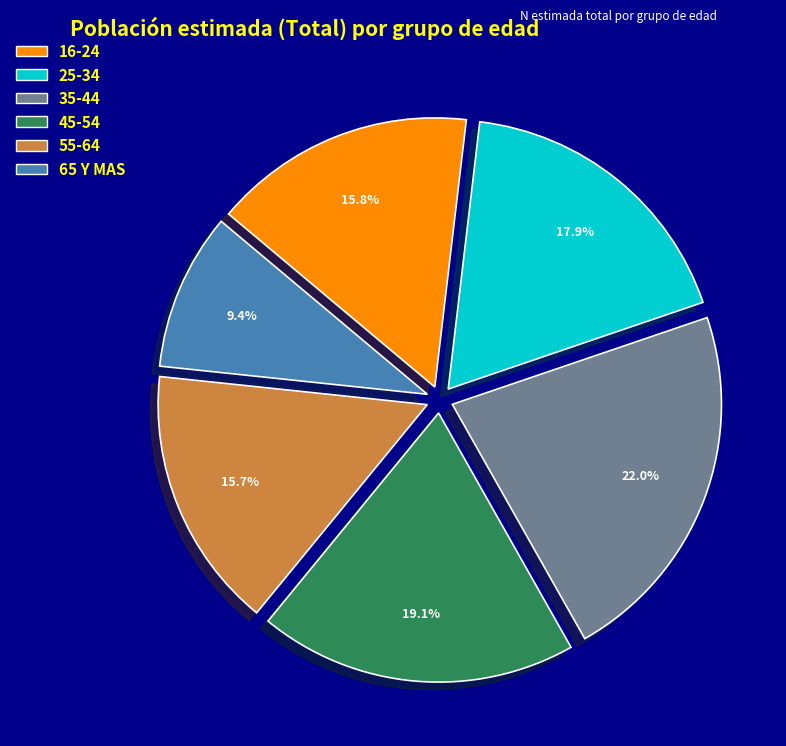

To the nearest percent, what portion does 25-34 represent?

18%